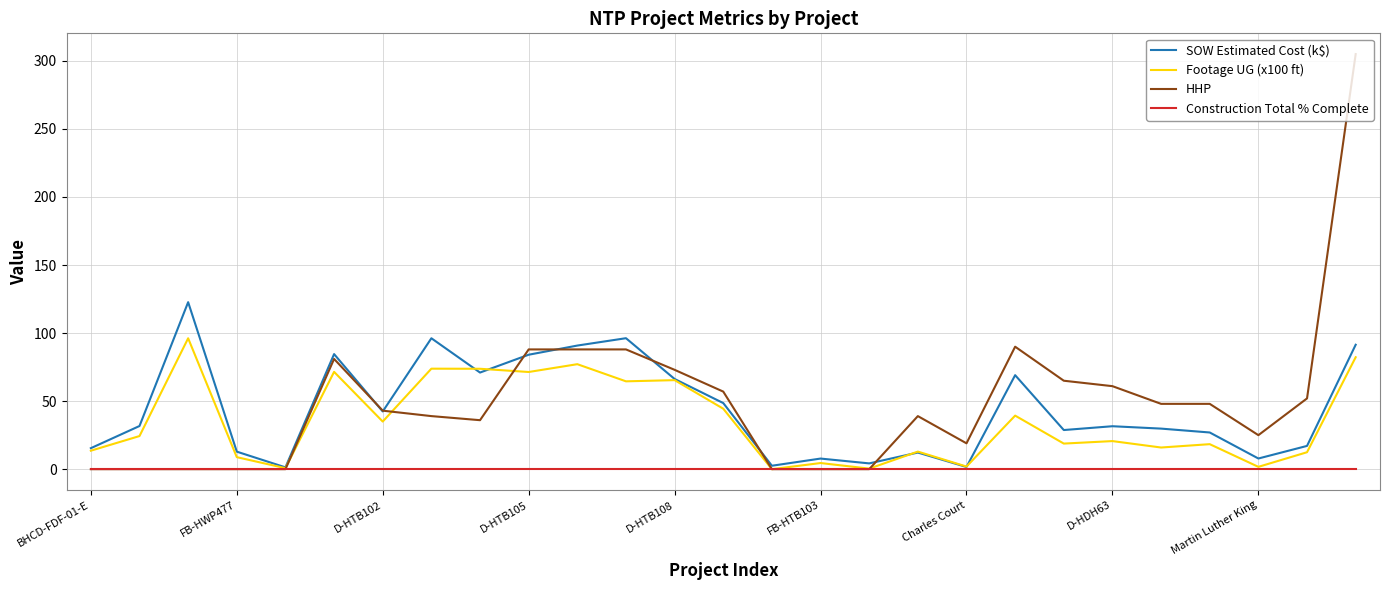

Which series has the widest spread of values?

HHP